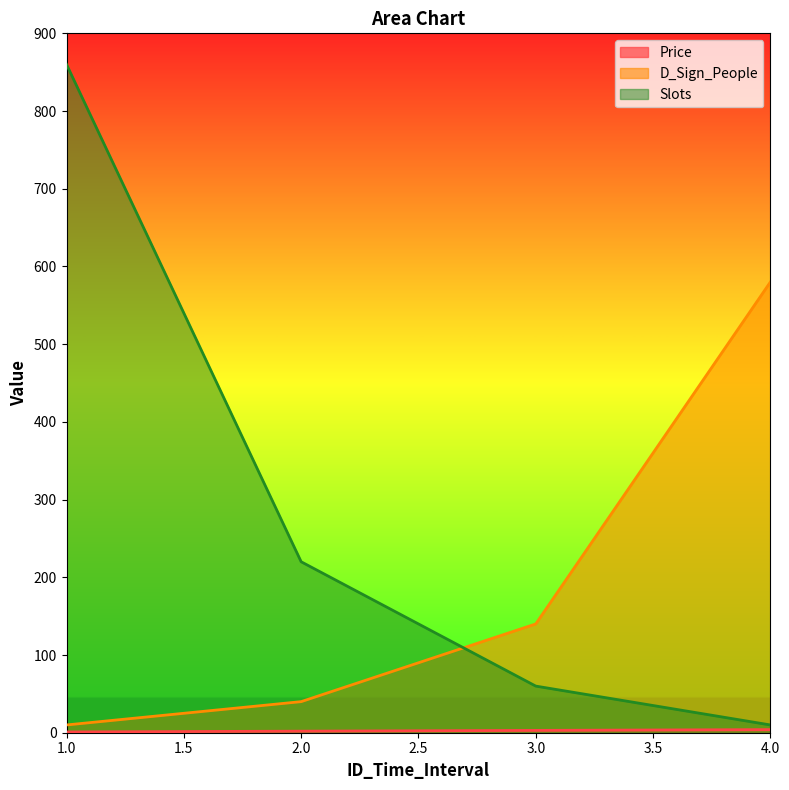

What is the sum of the Slots values at 3.0 and 4.0?

70